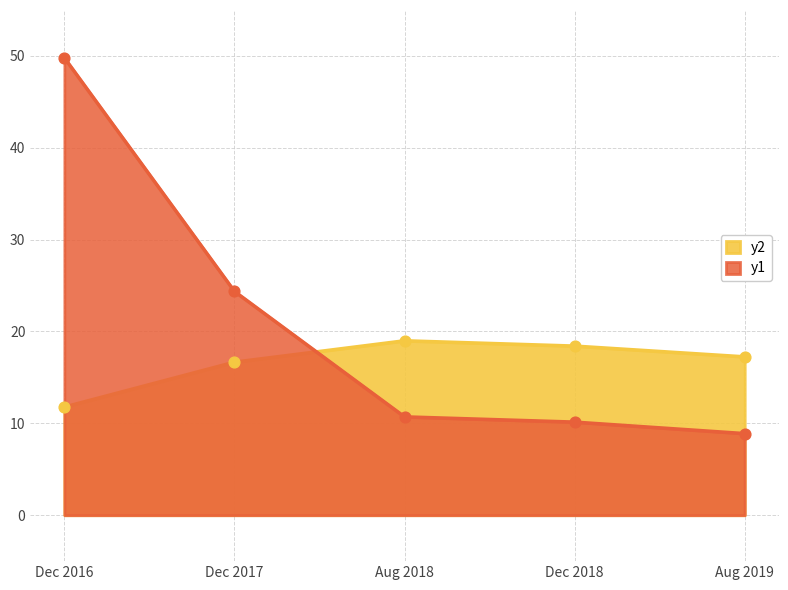

What is the total value across all series at Aug 2019?

26.1